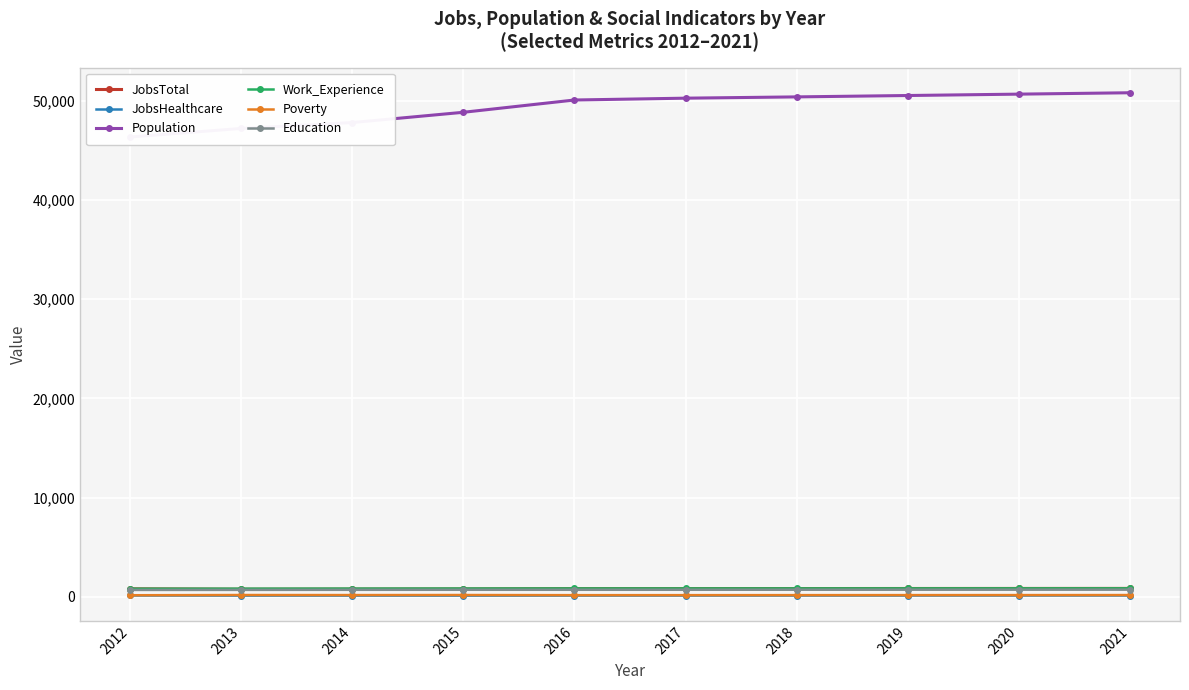

What is the average value of the Work_Experience series?

833